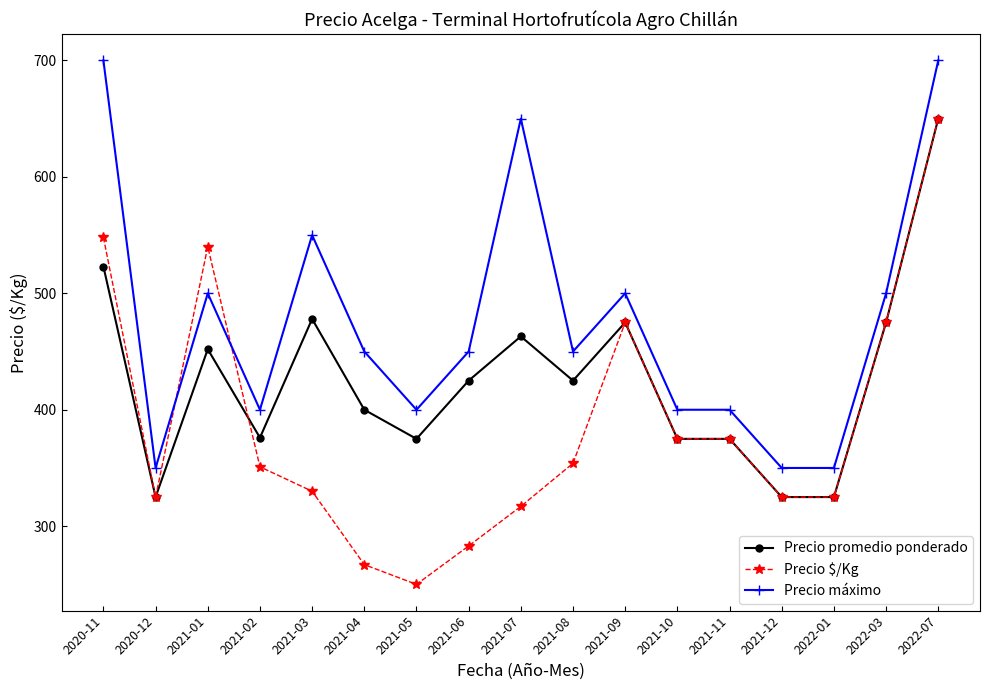

Count the number of data series in this chart.

3